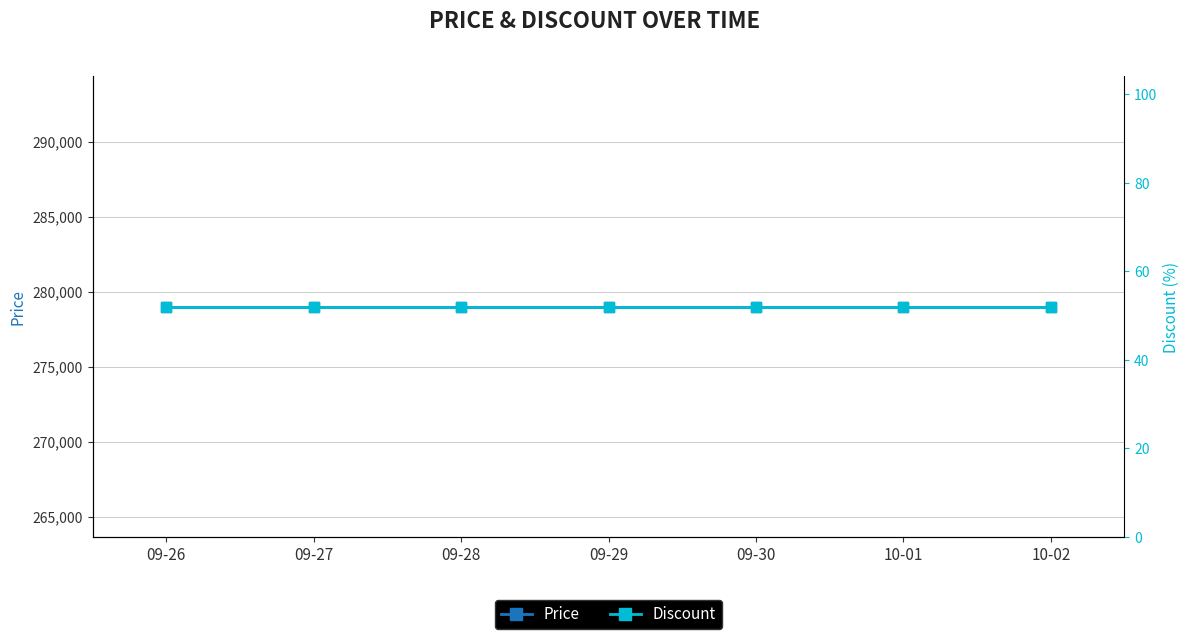

Read the Discount value at 09-26.

52